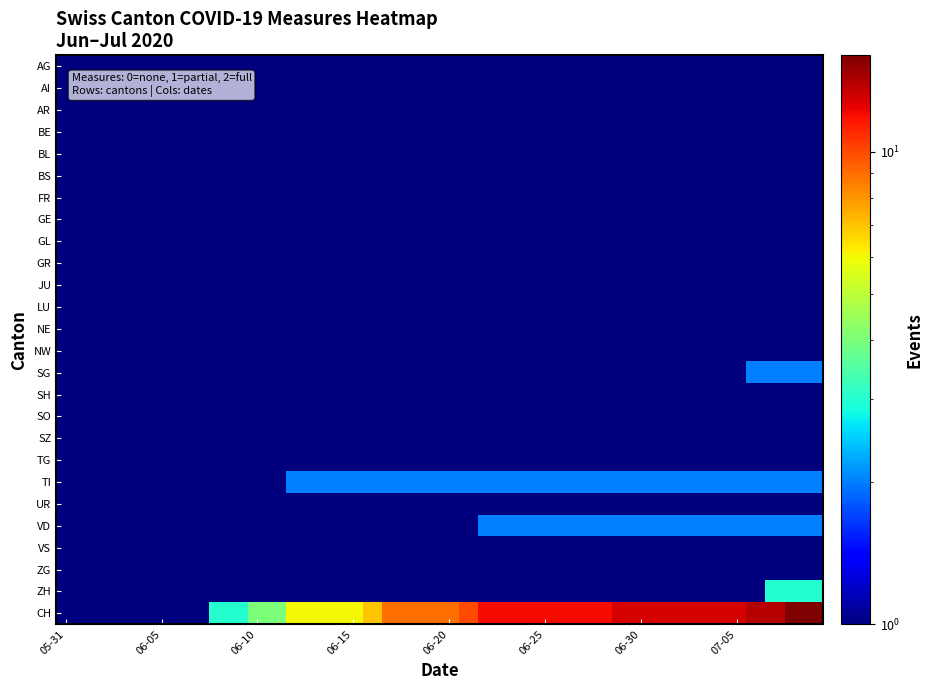

How many distinct data groups are displayed?

26